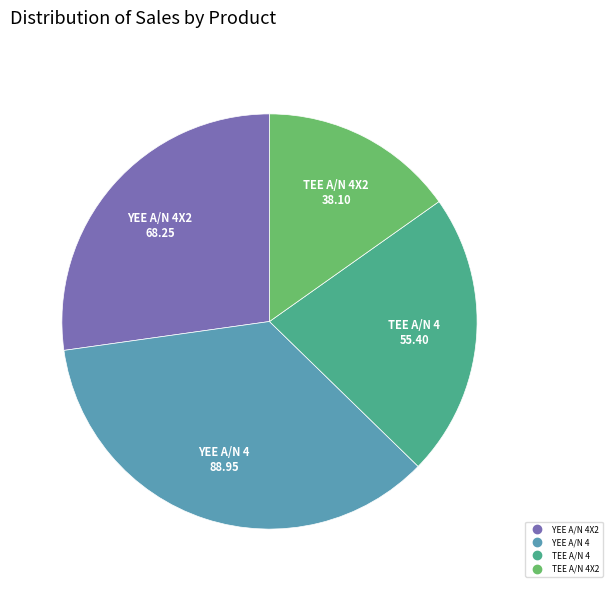

Does any single category account for the majority?

No